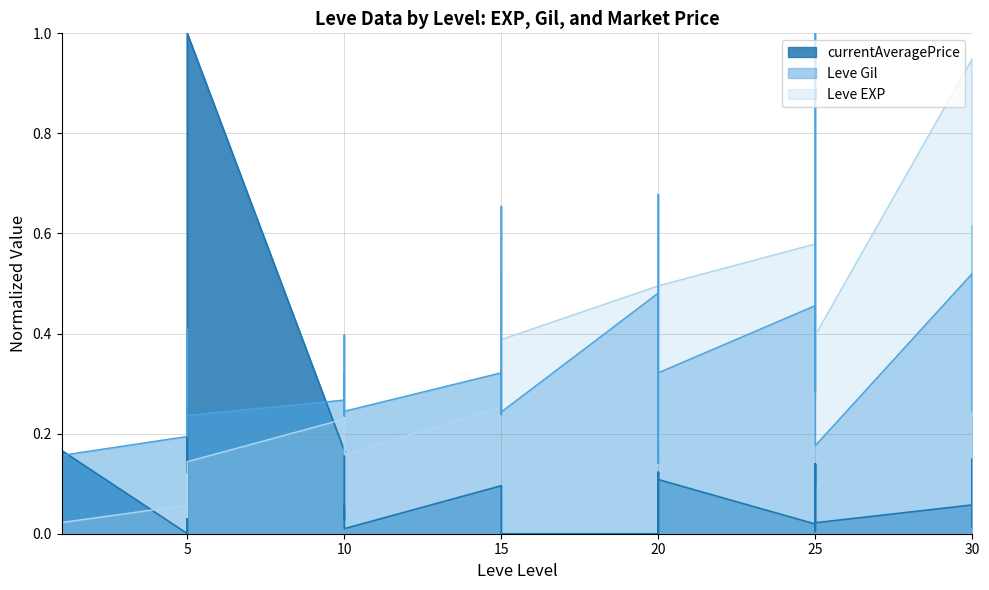

At which label does currentAveragePrice reach its minimum?

15